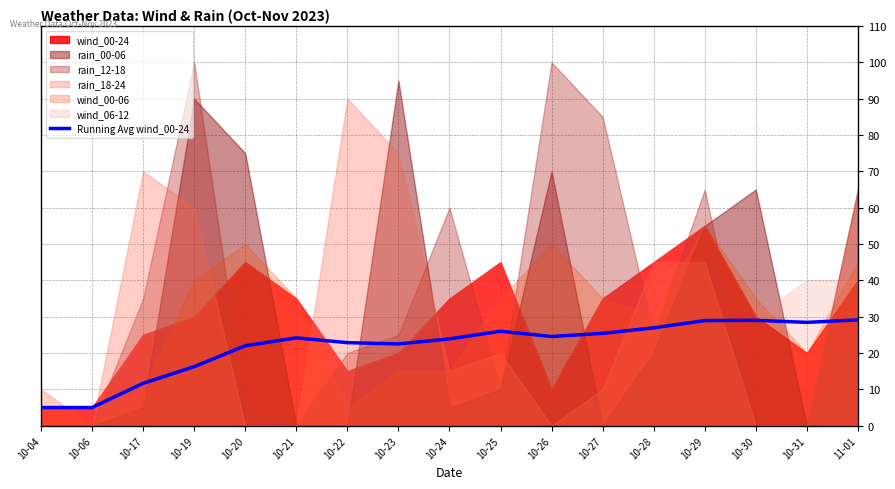

What is the ratio of the value at 10-17 to the value at 10-20?

0.5